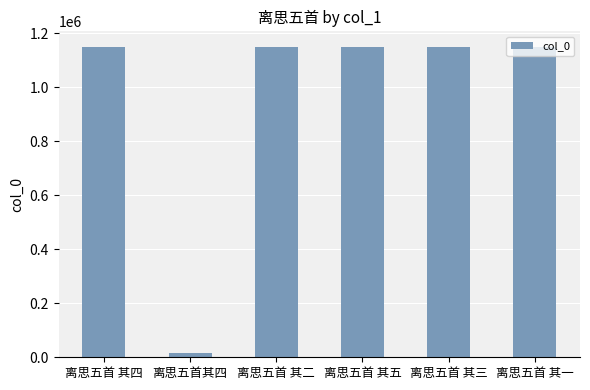

What is the maximum value shown in the chart?

1149161